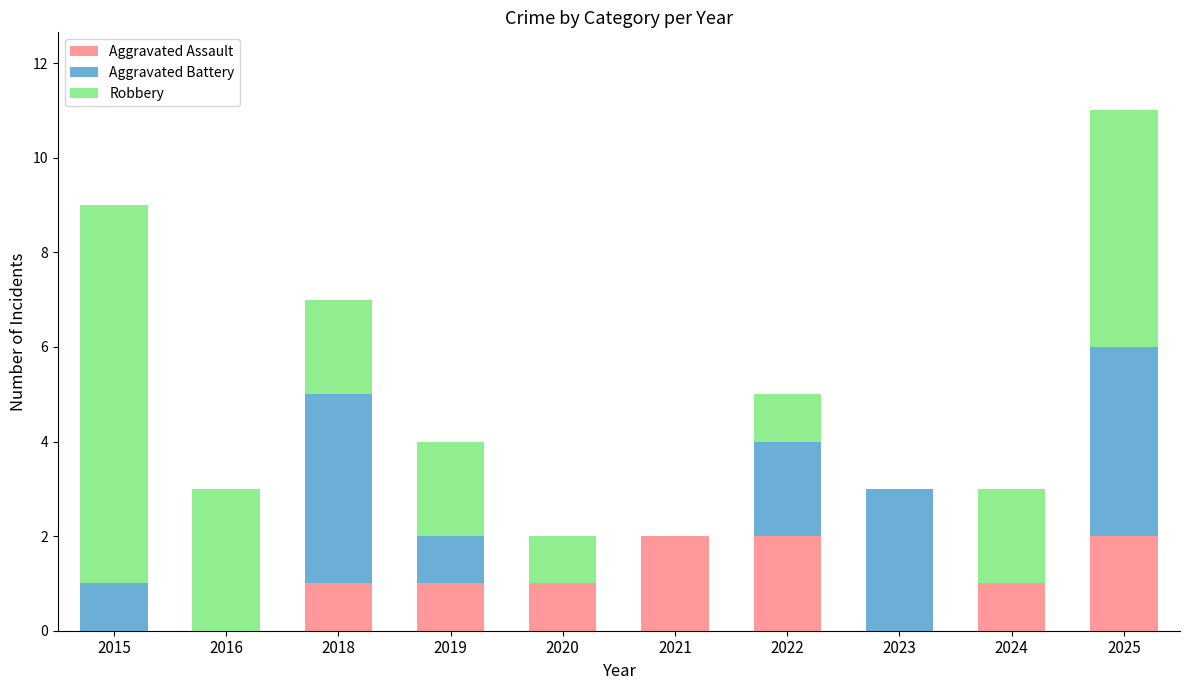

What is the sum of all Aggravated Assault values?

10